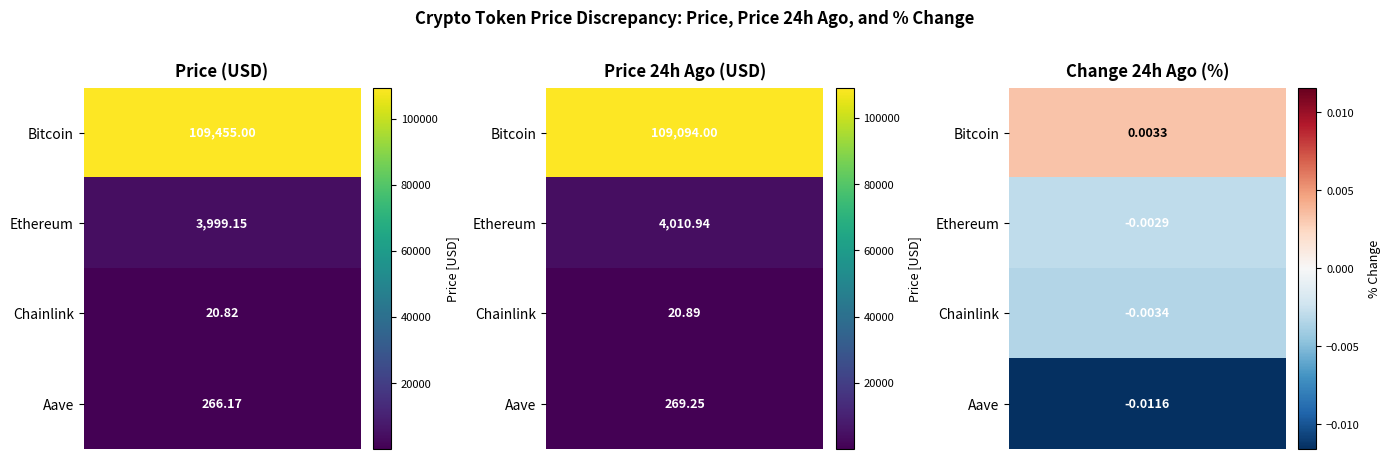

Rank the series at Ethereum from lowest to highest value.

Change24hAgoPct, price, price24hAgo